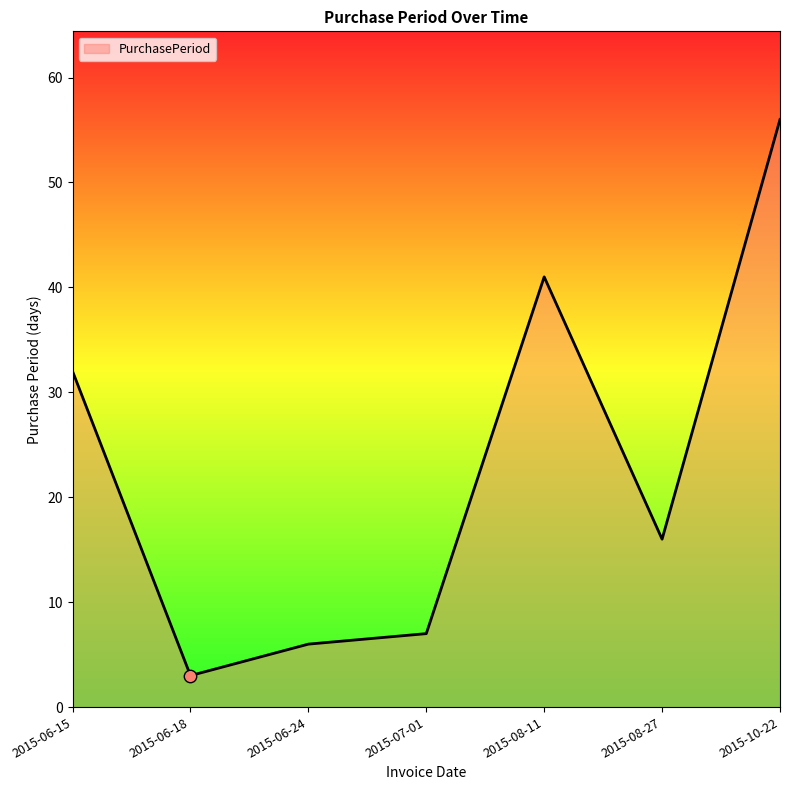

Between 2015-07-01 and 2015-06-15, which is larger?

2015-06-15